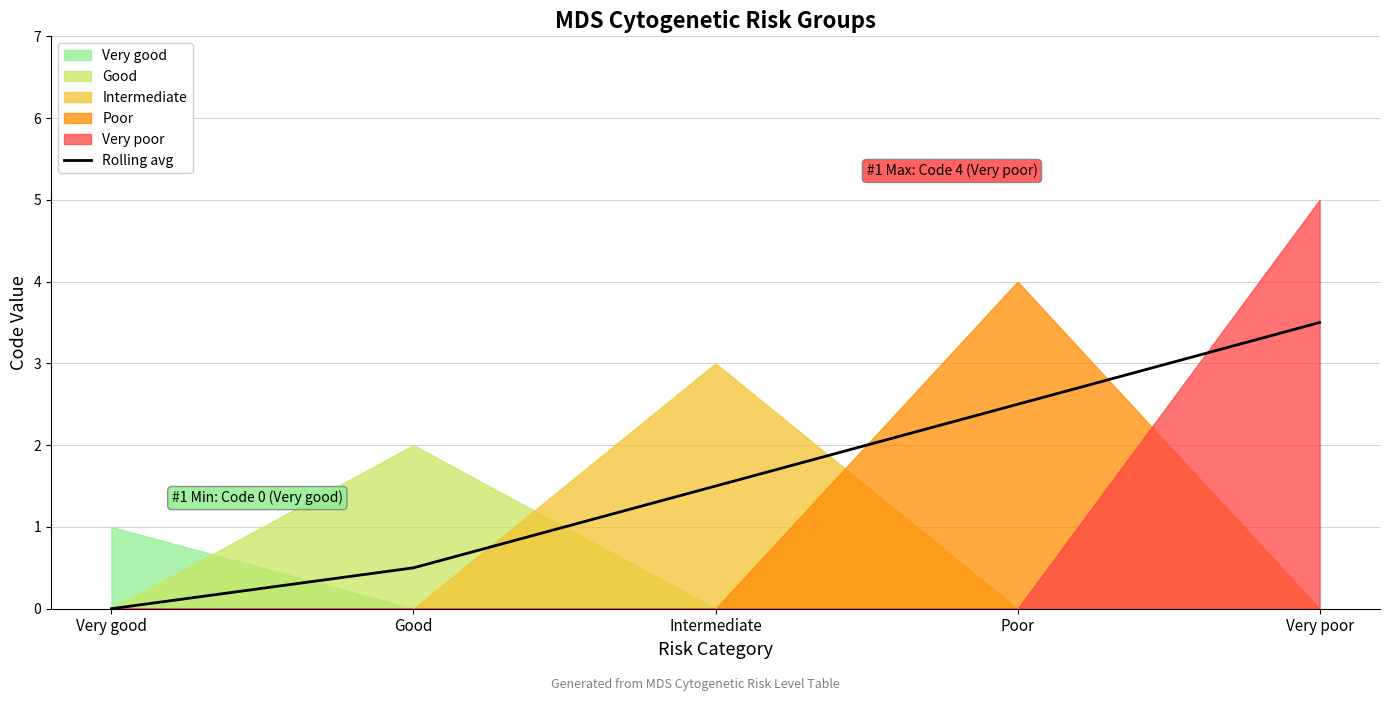

Count the number of values greater than 1.

3